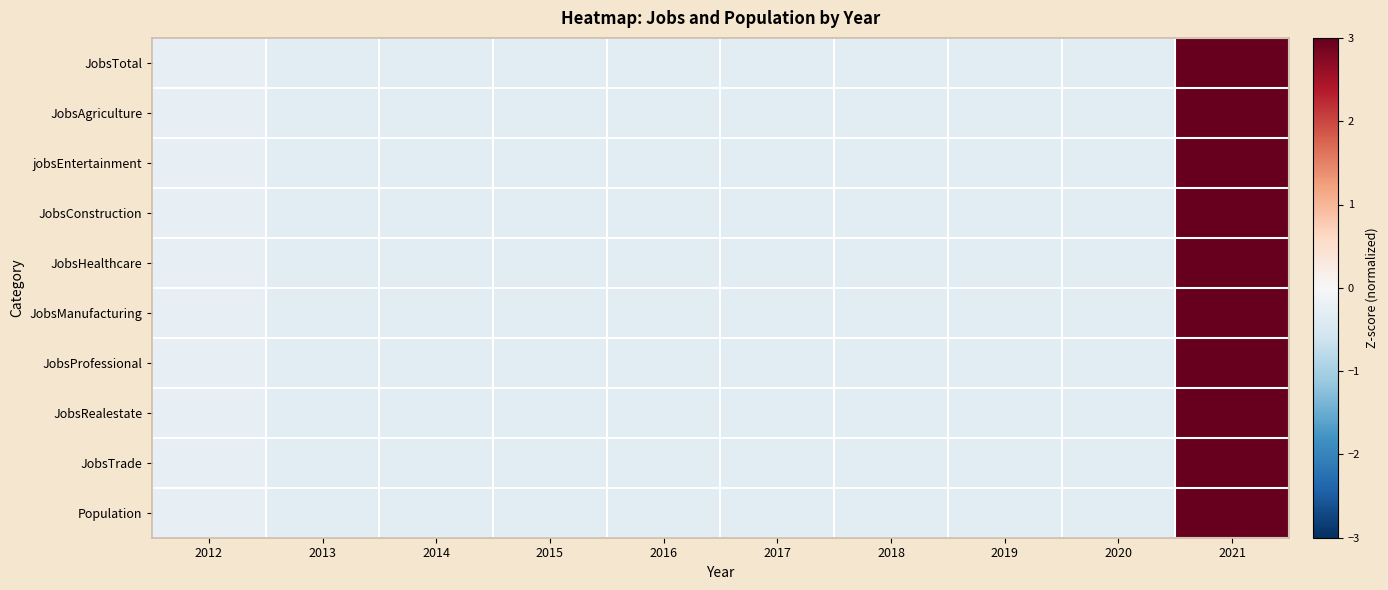

At 2013, list the series in order from smallest to largest.

JobsTotal, JobsConstruction, JobsTrade, Population, JobsProfessional, JobsRealestate, JobsManufacturing, JobsHealthcare, JobsAgriculture, jobsEntertainment